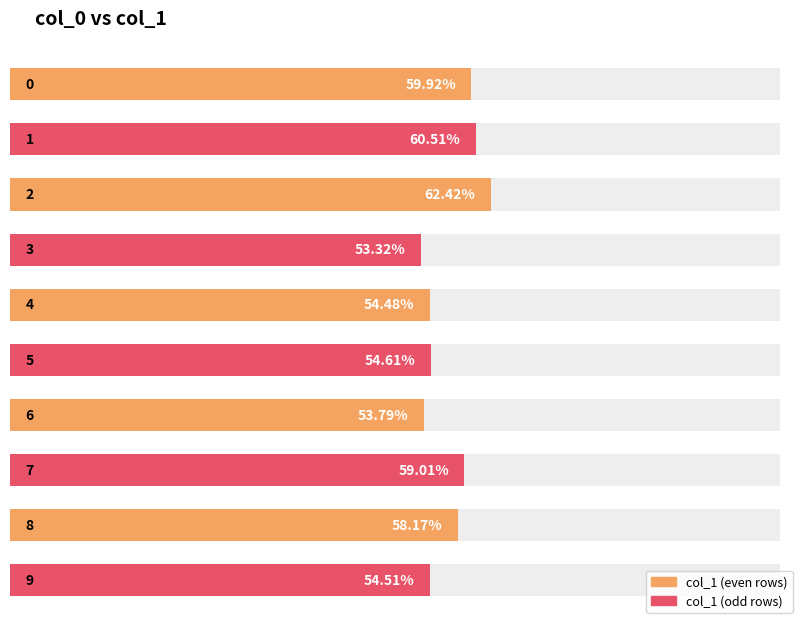

Which has a higher value, 5 or 2?

2